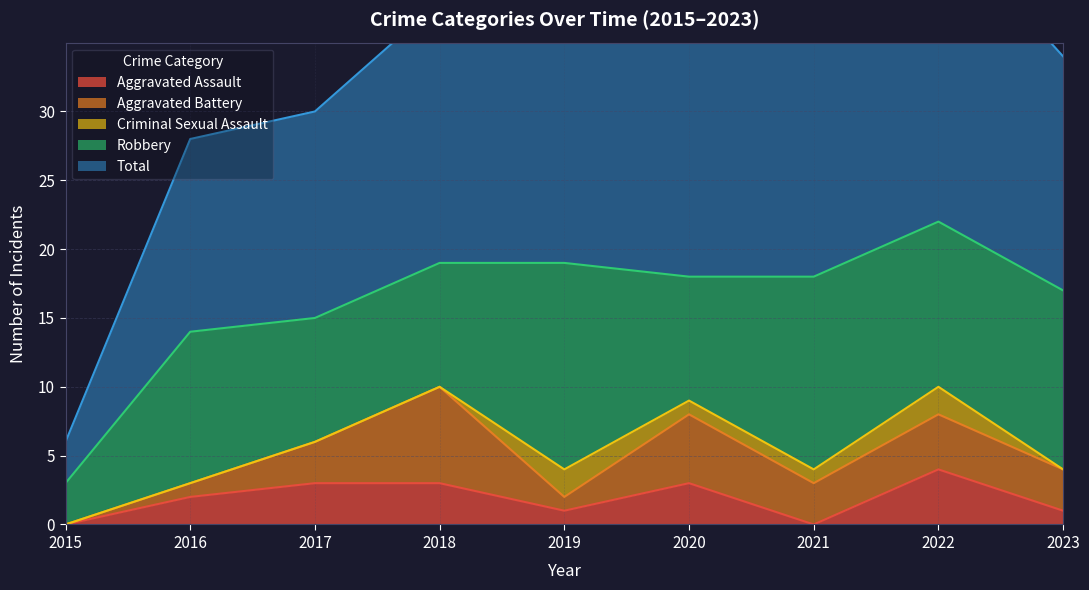

True or false: Aggravated Battery and Robbery cross at least once.

False